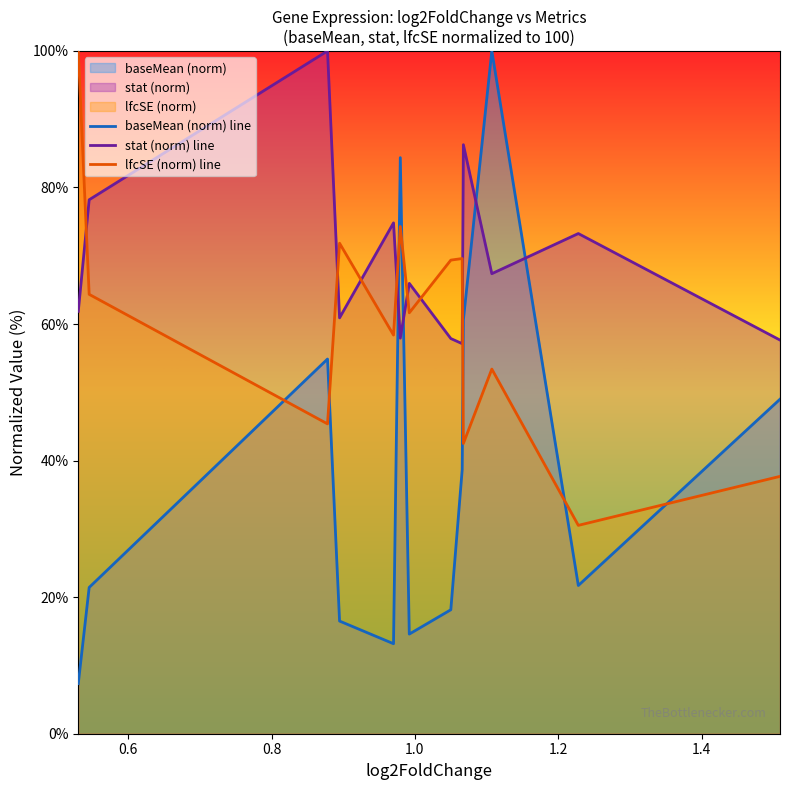

What is the greatest value displayed?

100.0